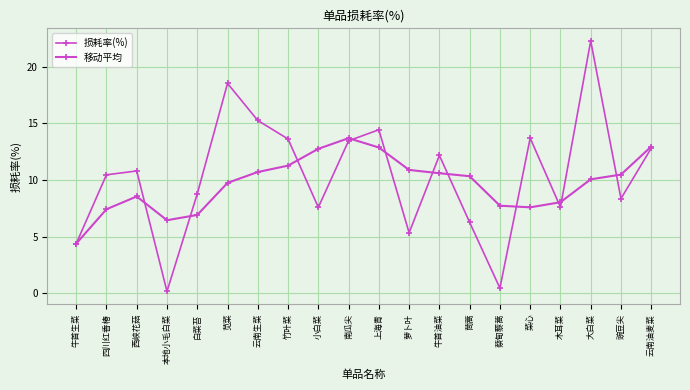

Rank the series at 菜心 from lowest to highest value.

移动平均, 损耗率(%)